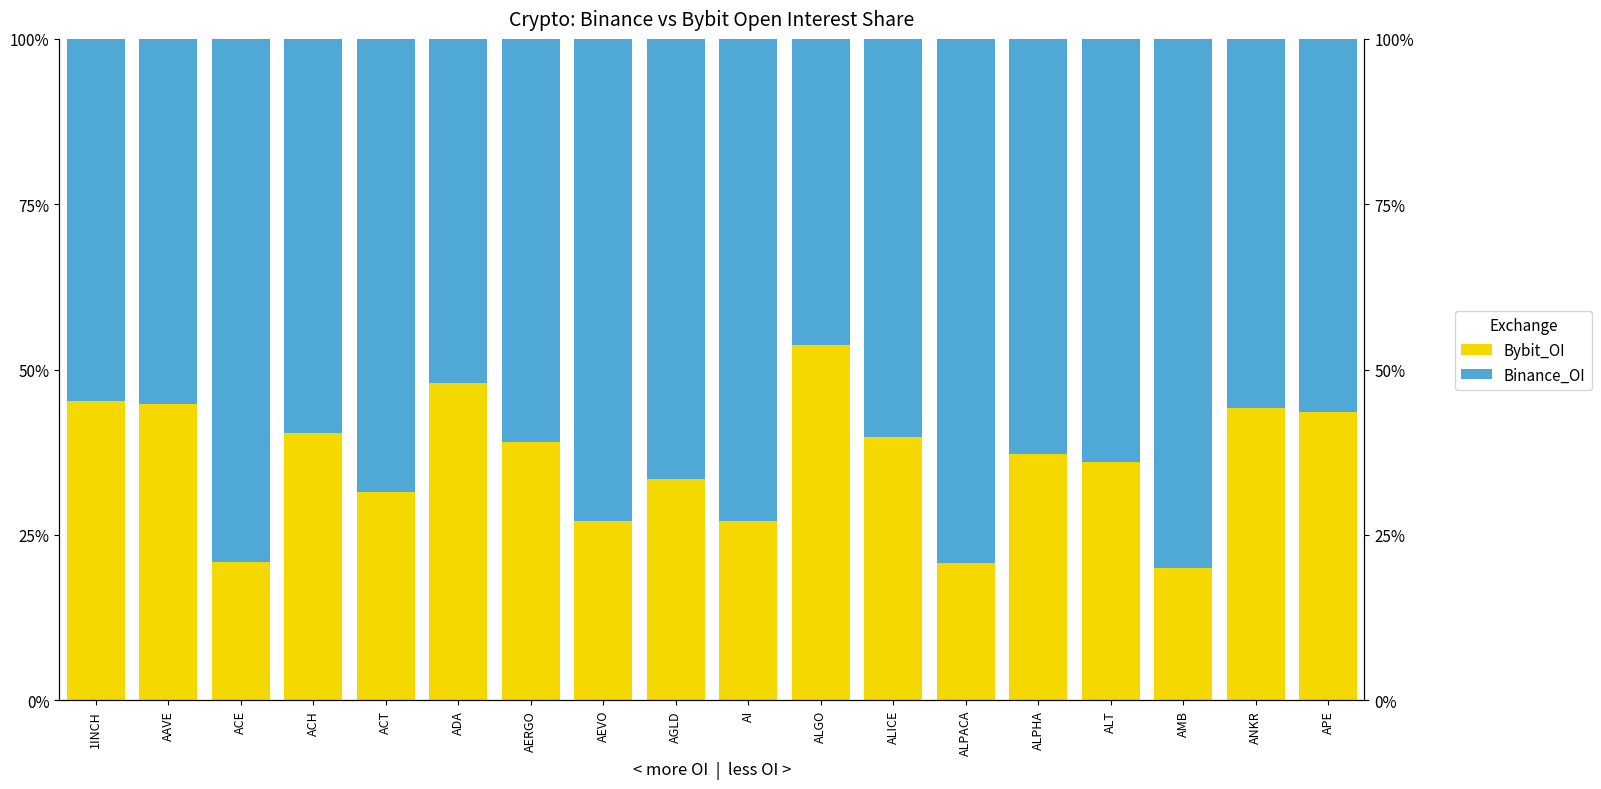

Which category has the highest value across all series?

AMB